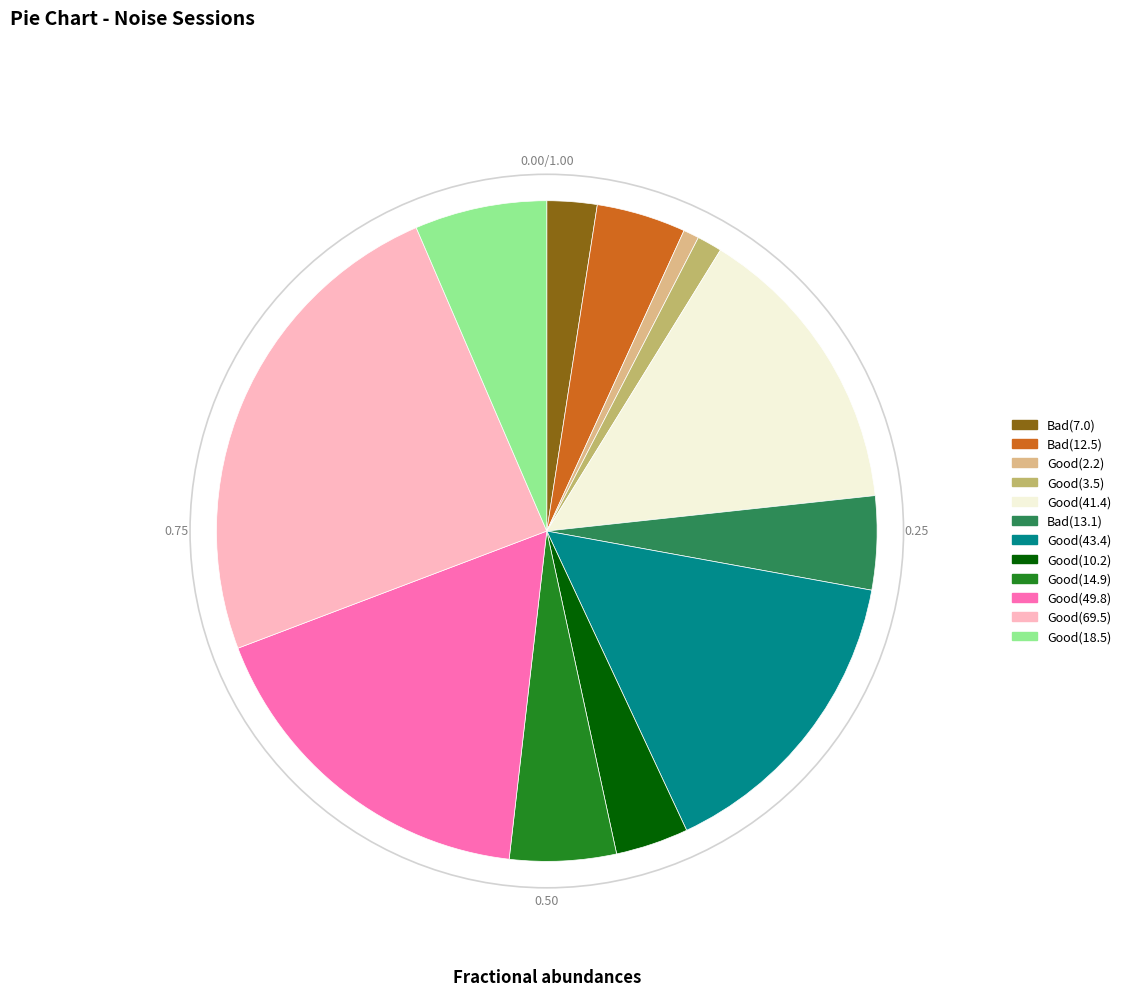

Do Good(14.9) and Bad(12.5) together represent more than half of the pie?

No